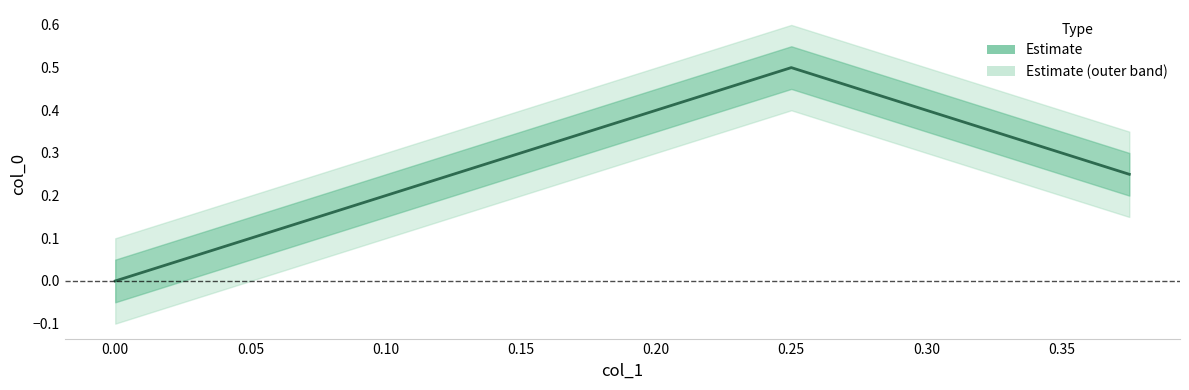

What is the sum of the values at 0.05 and −0.05?

0.2